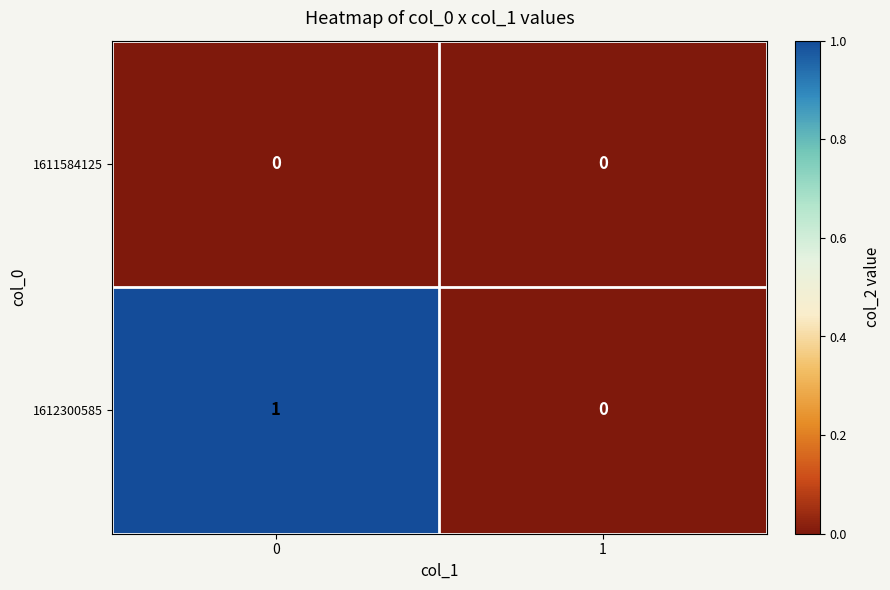

Reading left to right, list all the values displayed in this chart.

1611584125: 0=0	1=0
1612300585: 0=1	1=0